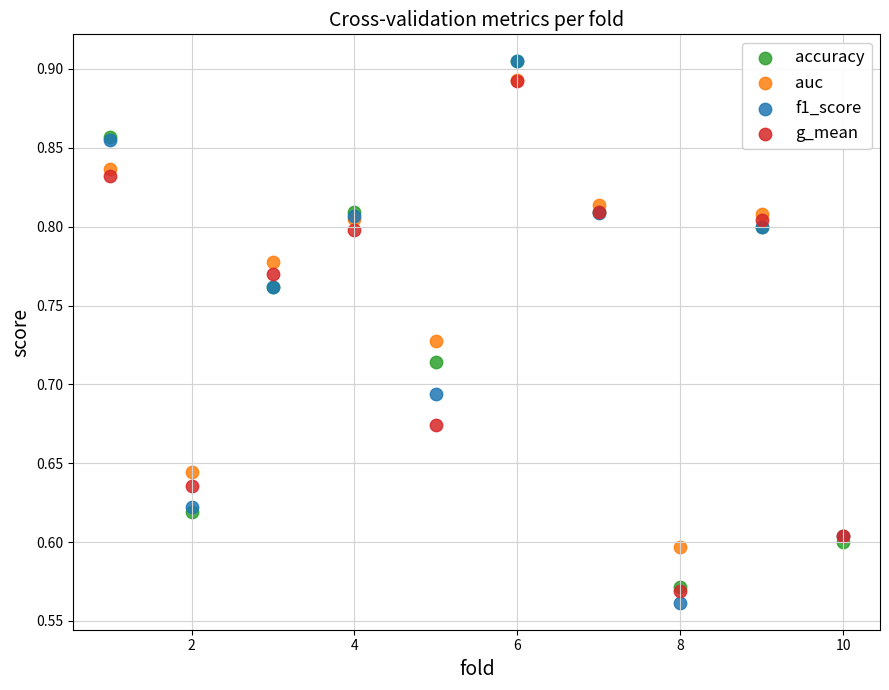

Which series has the widest spread of Y values?

f1_score